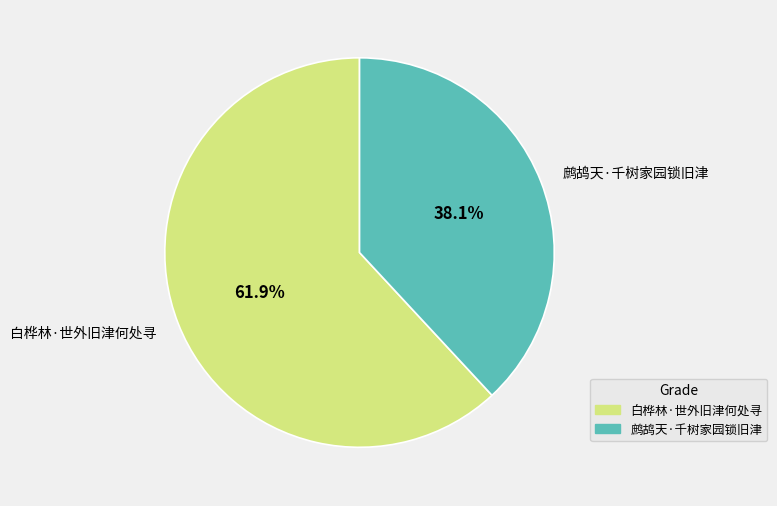

What is the smallest slice in the pie chart?

鹧鸪天·千树家园锁旧津